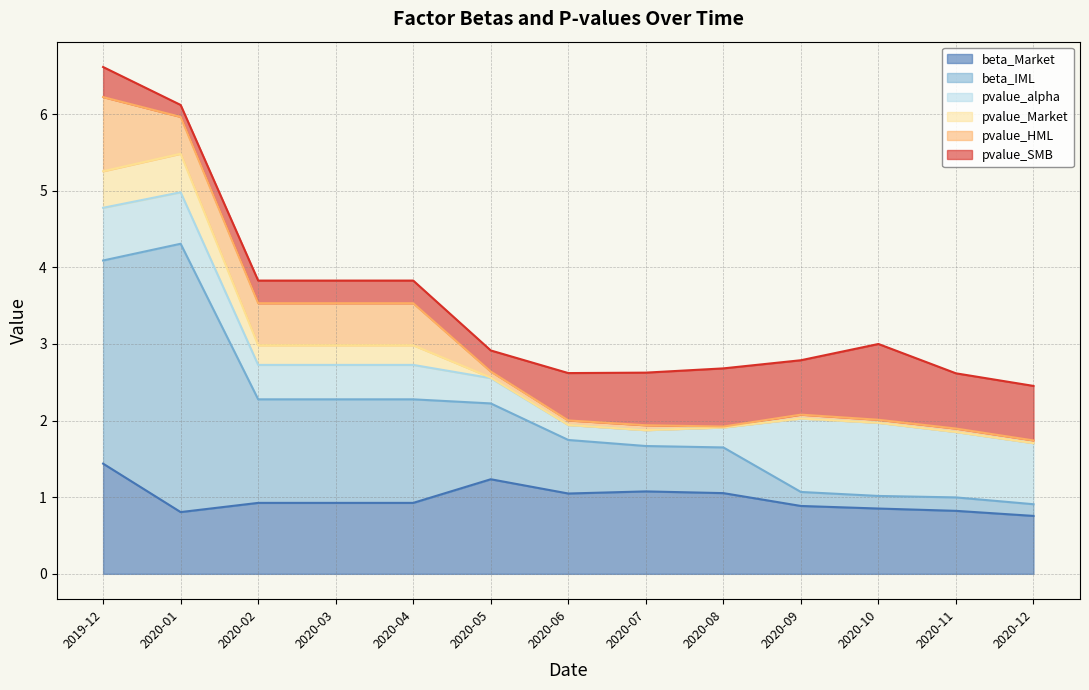

What are all the series names shown in the legend?

beta_Market, beta_IML, pvalue_alpha, pvalue_Market, pvalue_HML, pvalue_SMB